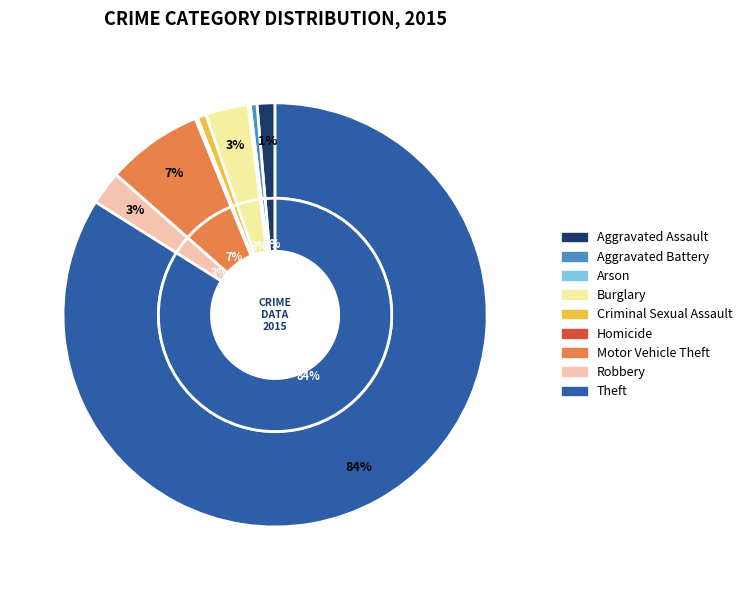

Is there a majority slice in this chart?

Yes